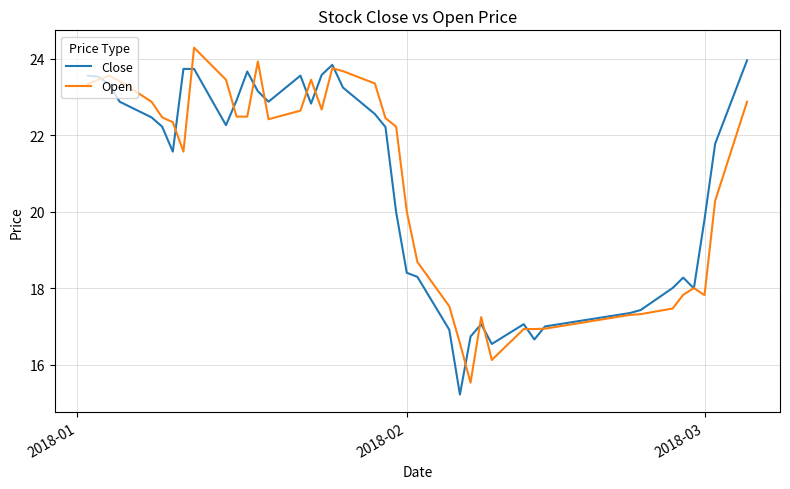

What is the maximum value shown in the chart?

24.3